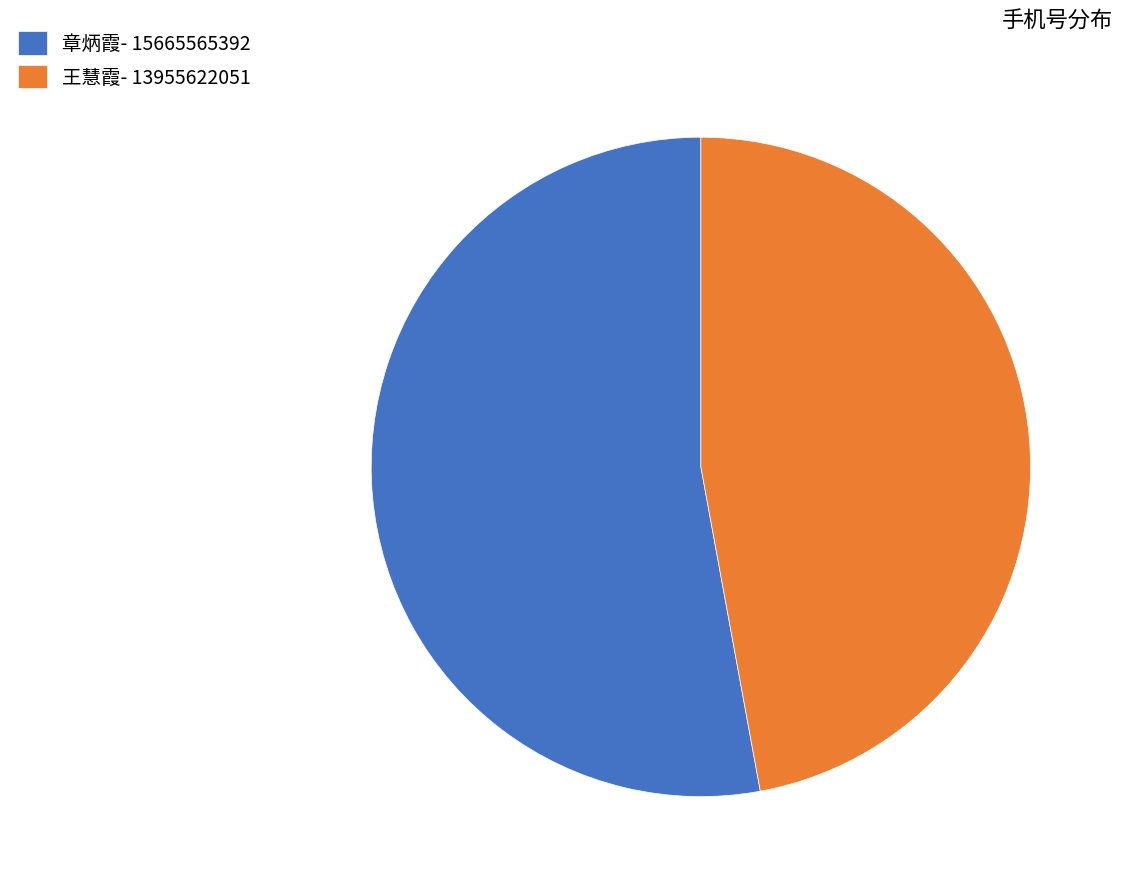

Is there any slice that represents more than half of the pie?

Yes